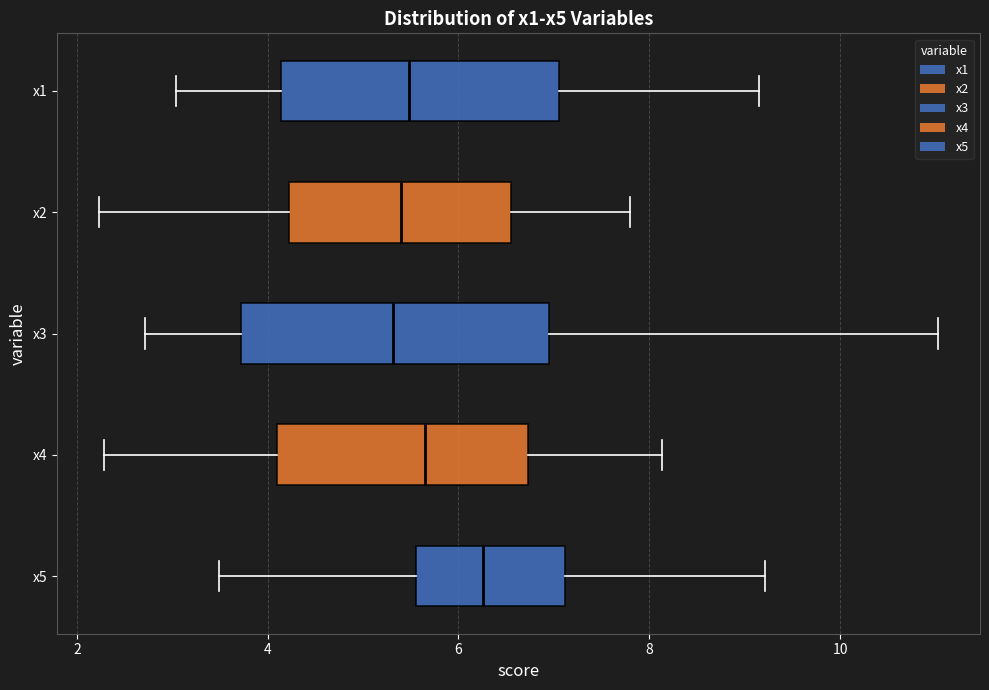

Which box is the widest, from its left edge to its right edge?

x3